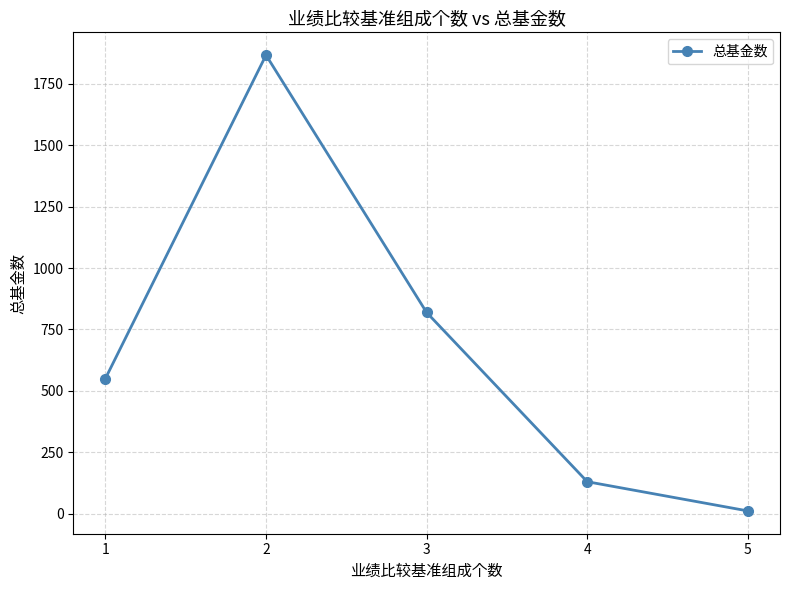

The chart shows a value of 1162 at 2. True or false?

False